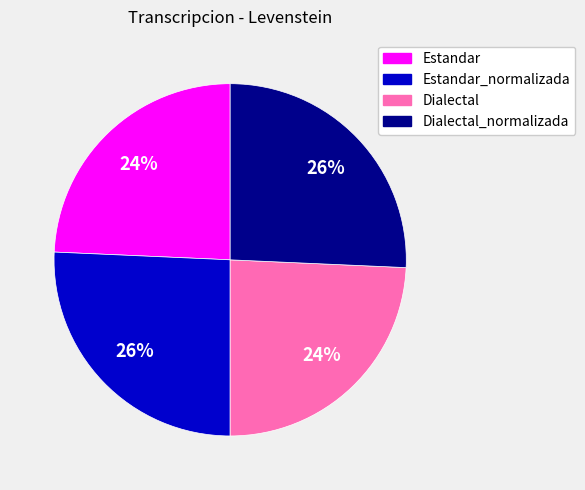

Is there a majority slice in this chart?

No